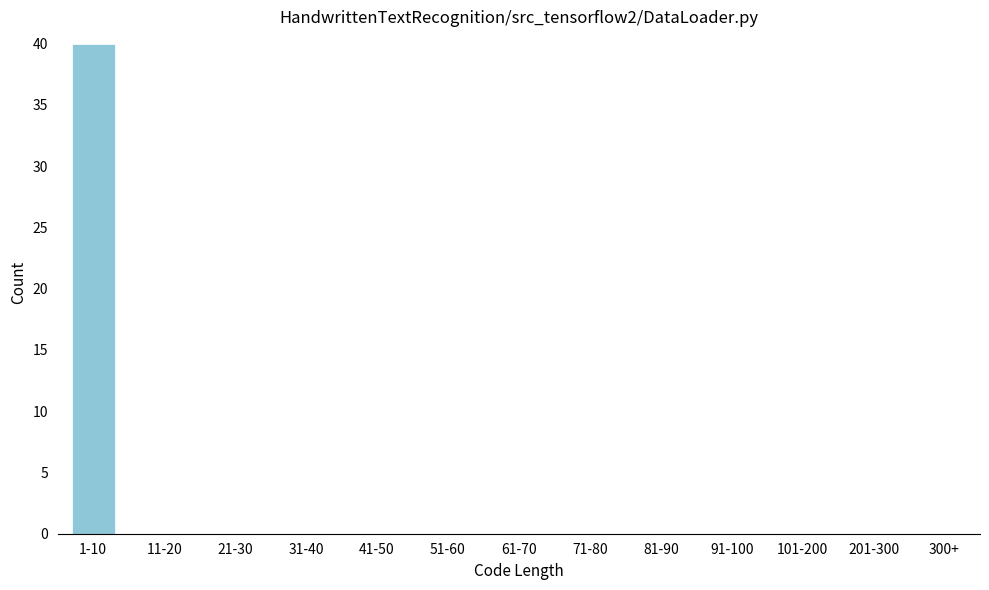

Reading left to right, extract all data points from this chart.

1-10=40	11-20=0	21-30=0	31-40=0	41-50=0	51-60=0	61-70=0	71-80=0	81-90=0	91-100=0	101-200=0	201-300=0	300+=0